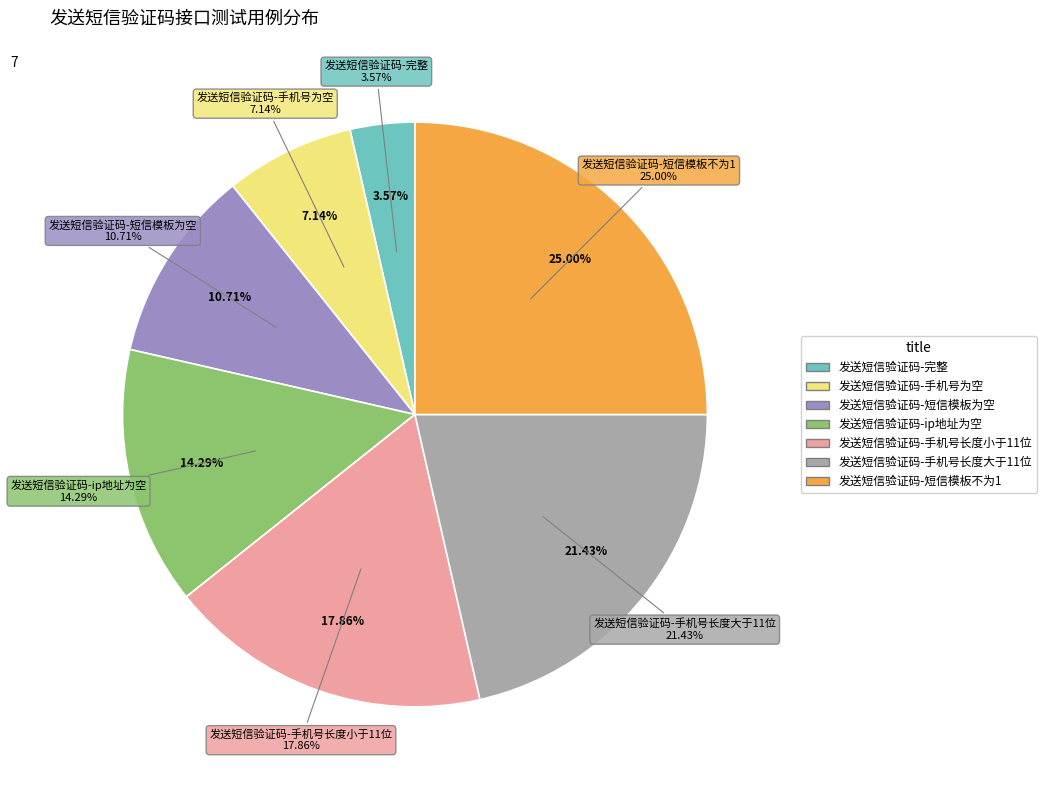

Combined, what portion of the pie is 发送短信验证码-手机号长度大于11位 and 发送短信验证码-手机号长度小于11位?

39.3%